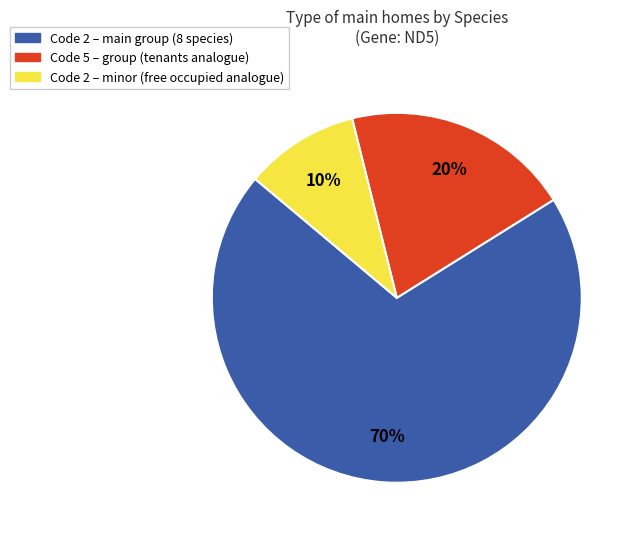

Count the number of slices in the pie.

3